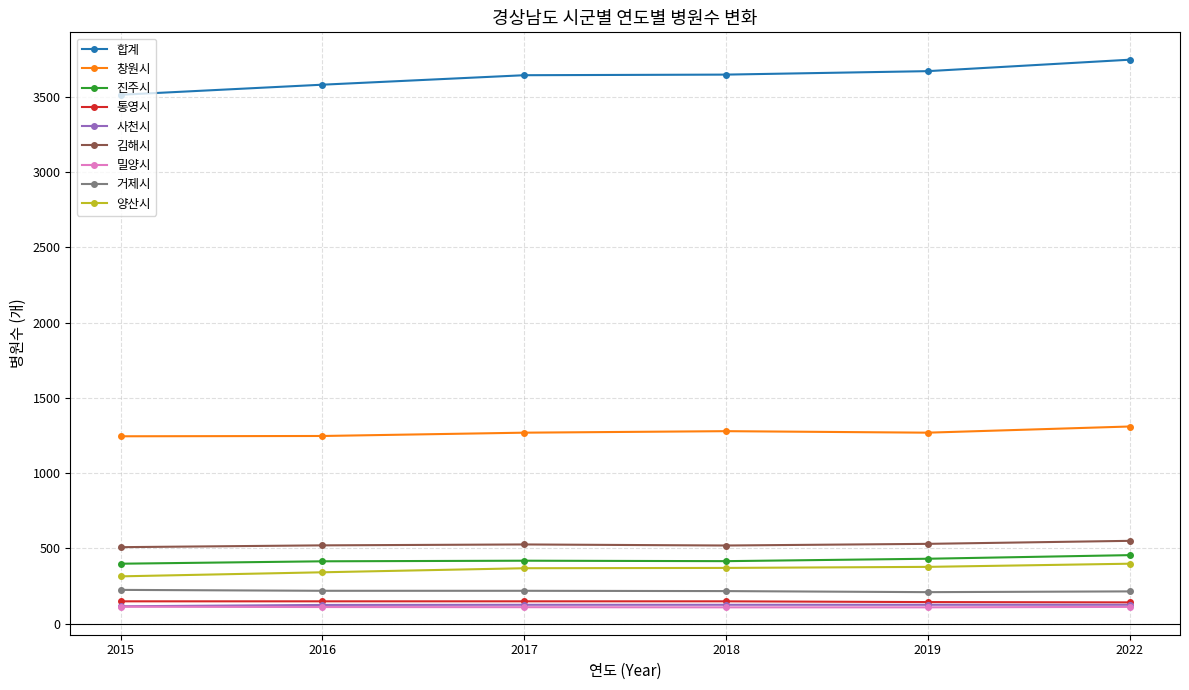

Which series has the largest total across all categories?

합계